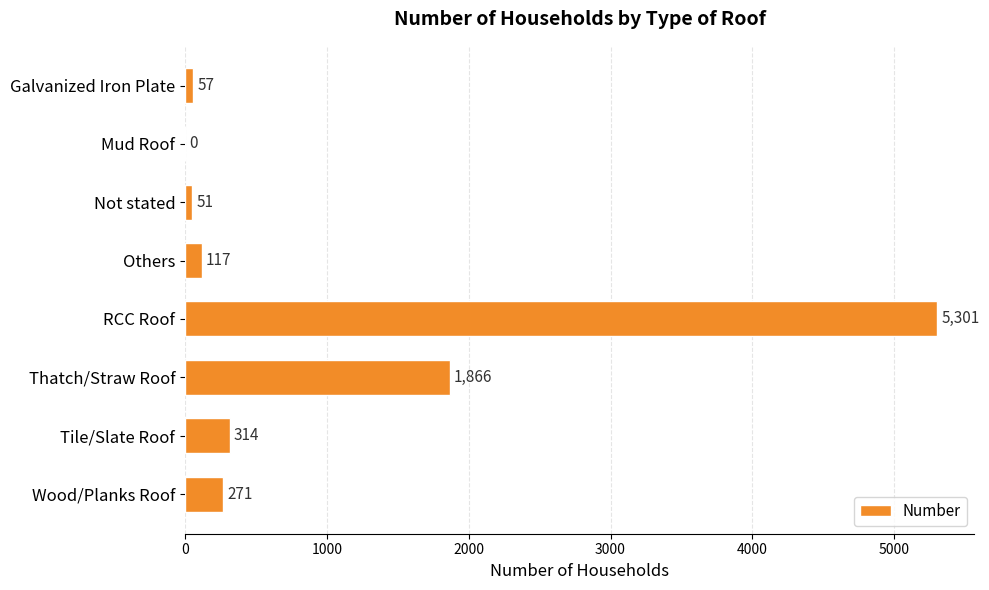

What is the sum of all values?

7977